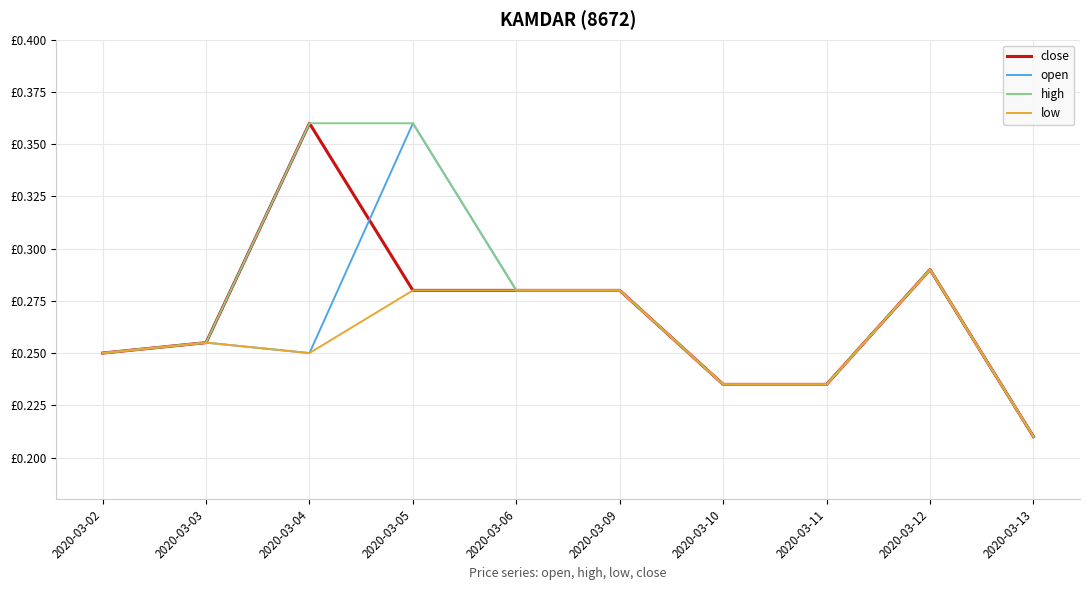

What are all the series names shown in the legend?

close, open, high, low